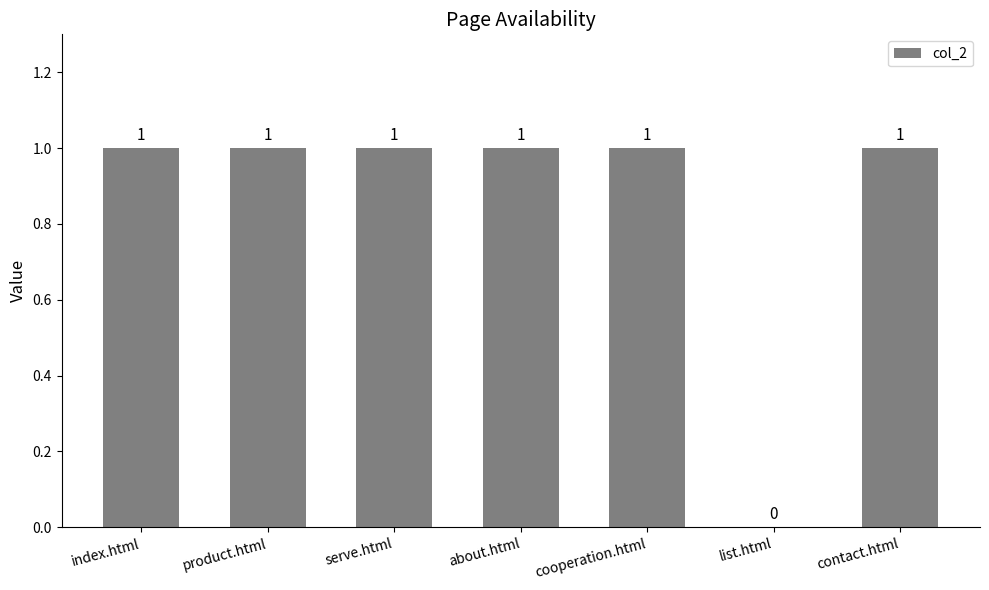

What is the sum of all values?

6